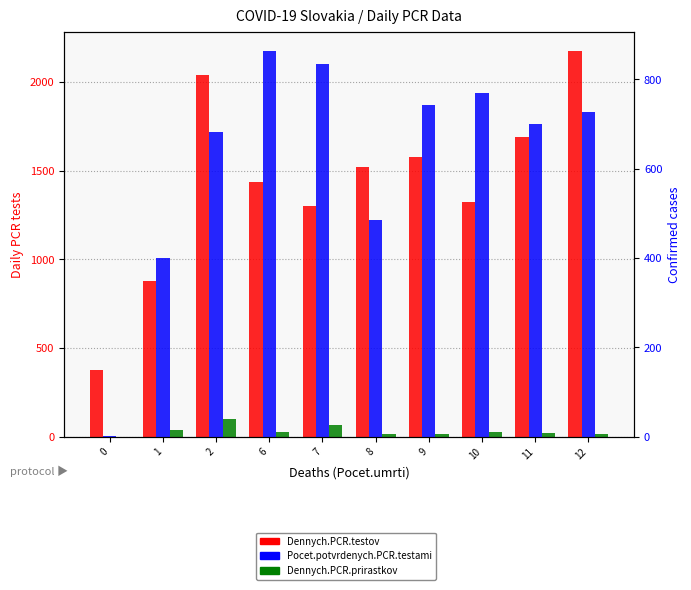

How many bars are there in total?

30